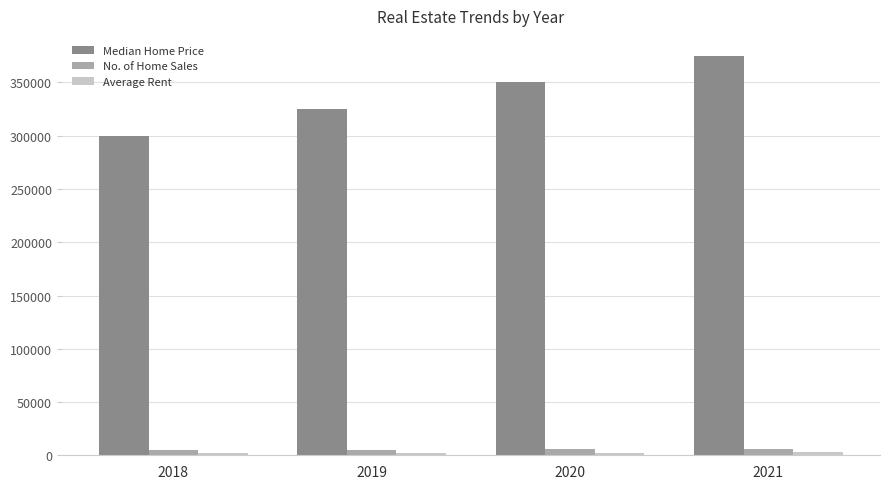

What is the sum of all No. of Home Sales values?

21000